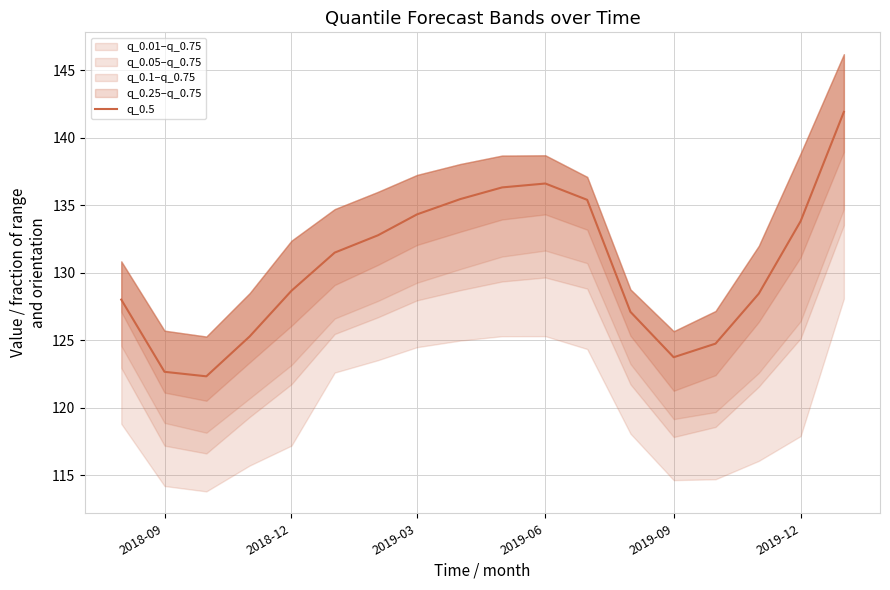

Is it true that q_0.5 equals 190.6 at 2019-12?

False